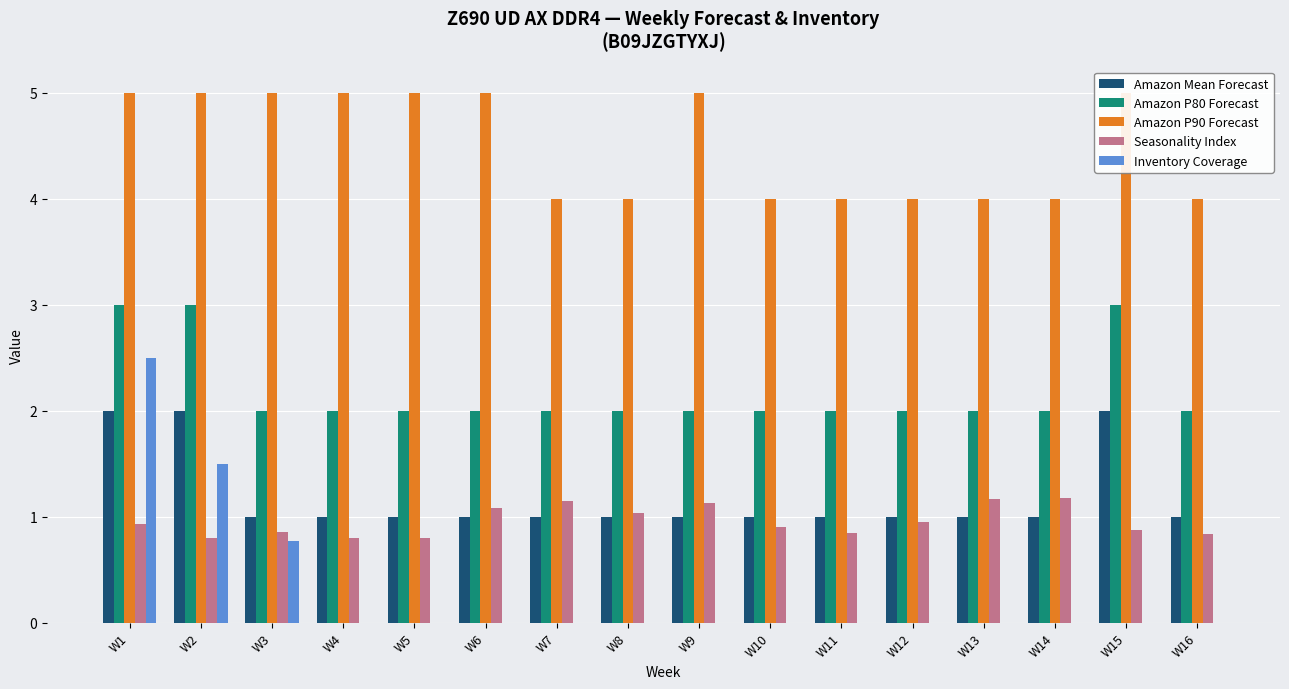

Reading left to right, extract all data points from this chart.

Amazon Mean Forecast: W1=2.0	W2=2.0	W3=1.0	W4=1.0	W5=1.0	W6=1.0	W7=1.0	W8=1.0	W9=1.0	W10=1.0	W11=1.0	W12=1.0	W13=1.0	W14=1.0	W15=2.0	W16=1.0
Amazon P80 Forecast: W1=3.0	W2=3.0	W3=2.0	W4=2.0	W5=2.0	W6=2.0	W7=2.0	W8=2.0	W9=2.0	W10=2.0	W11=2.0	W12=2.0	W13=2.0	W14=2.0	W15=3.0	W16=2.0
Amazon P90 Forecast: W1=5.0	W2=5.0	W3=5.0	W4=5.0	W5=5.0	W6=5.0	W7=4.0	W8=4.0	W9=5.0	W10=4.0	W11=4.0	W12=4.0	W13=4.0	W14=4.0	W15=5.0	W16=4.0
Seasonality Index: W1=0.9	W2=0.8	W3=0.9	W4=0.8	W5=0.8	W6=1.1	W7=1.1	W8=1.0	W9=1.1	W10=0.9	W11=0.8	W12=0.9	W13=1.2	W14=1.2	W15=0.9	W16=0.8
Inventory Coverage: W1=2.5	W2=1.5	W3=0.8	W4=0.0	W5=0.0	W6=0.0	W7=0.0	W8=0.0	W9=0.0	W10=0.0	W11=0.0	W12=0.0	W13=0.0	W14=0.0	W15=0.0	W16=0.0